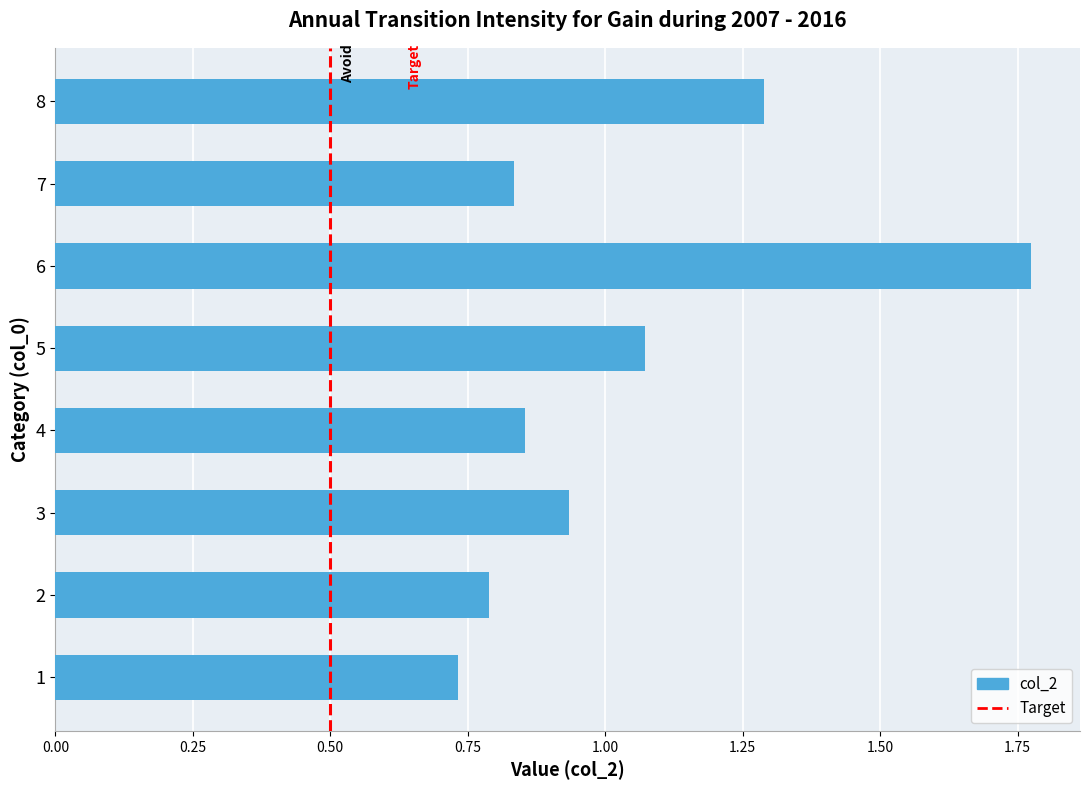

What is the difference between the maximum and minimum values?

1.0